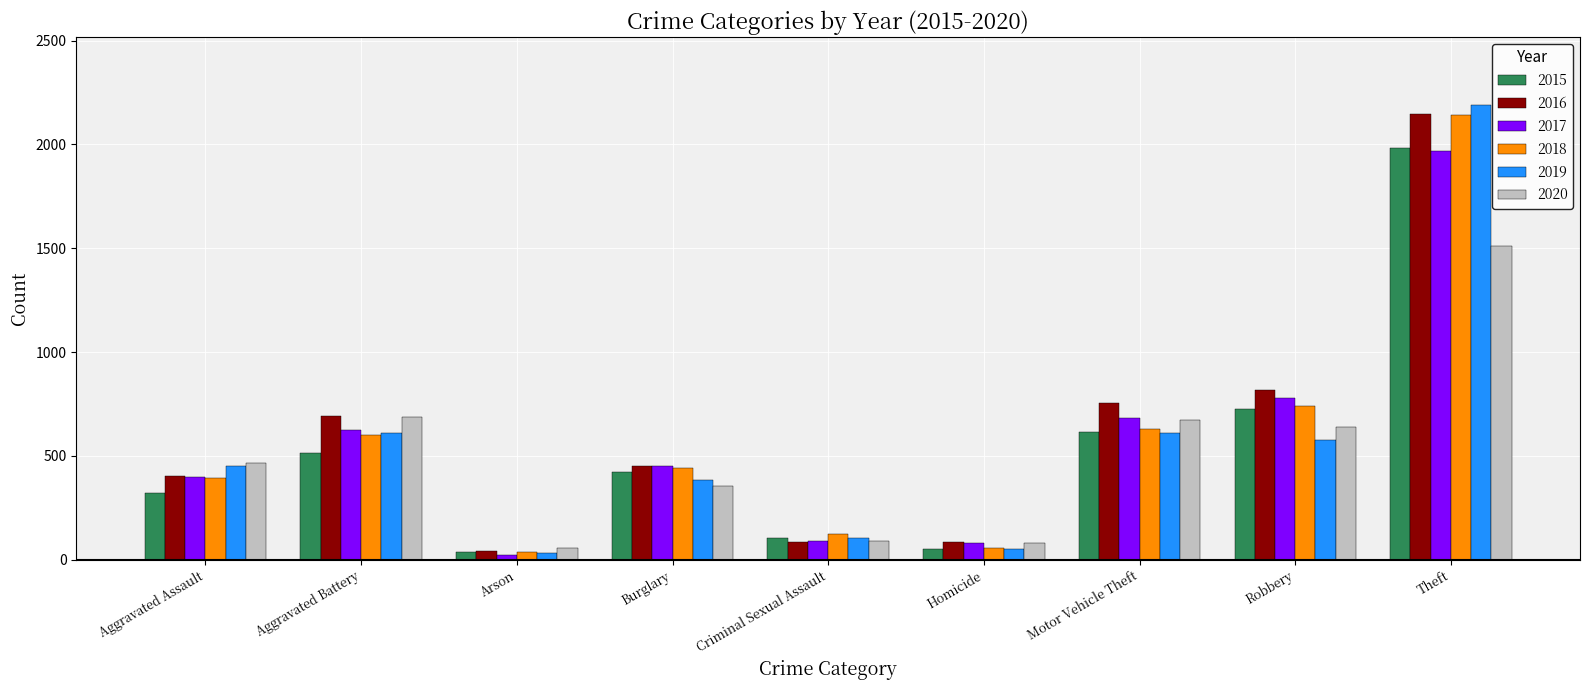

Which category has the lowest value in the 2019 series?

Arson